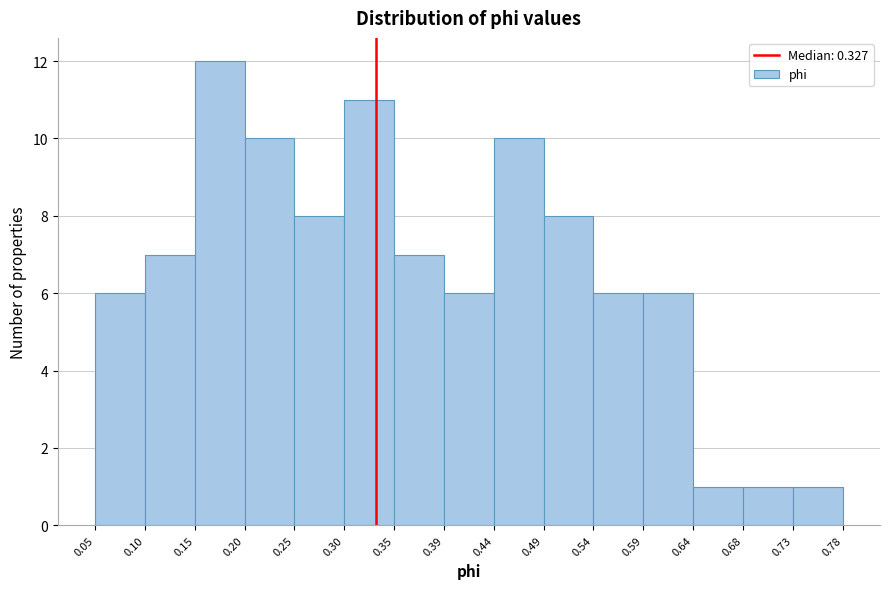

Reading left to right, transcribe this chart: for each bar, give the range it covers on the x-axis and its height. The values are not printed on the chart, so give them approximately, as read against the axis.

0.05 to 0.10: 6
0.10 to 0.15: 7
0.15 to 0.20: 12
0.20 to 0.25: 10
0.25 to 0.30: 8
0.30 to 0.35: 11
0.35 to 0.39: 7
0.39 to 0.44: 6
0.44 to 0.49: 10
0.49 to 0.54: 8
0.54 to 0.59: 6
0.59 to 0.64: 6
0.64 to 0.68: 1
0.68 to 0.73: 1
0.73 to 0.78: 1